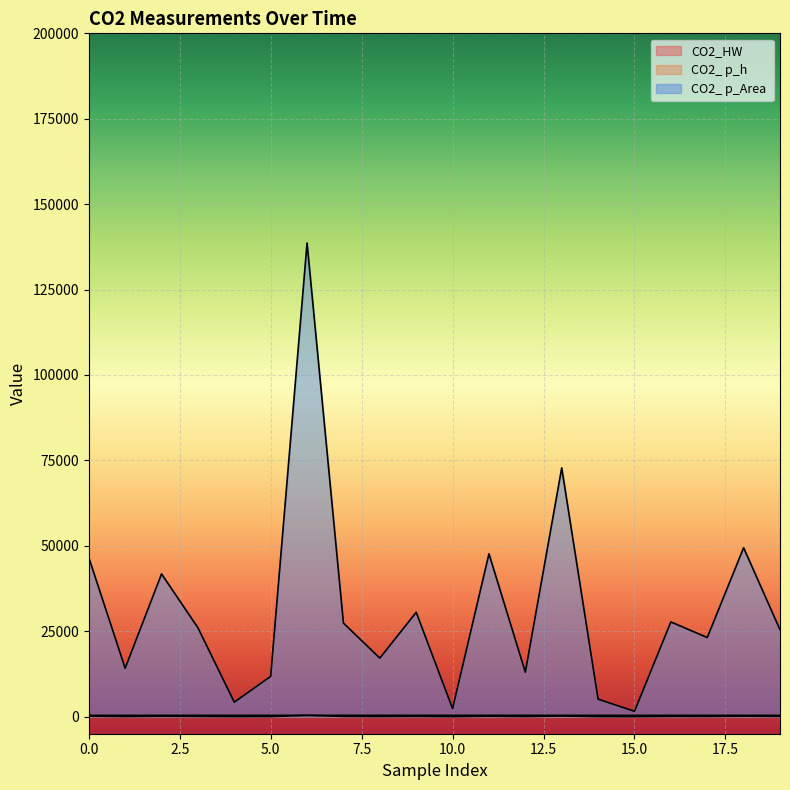

How many lines are shown in the chart?

3